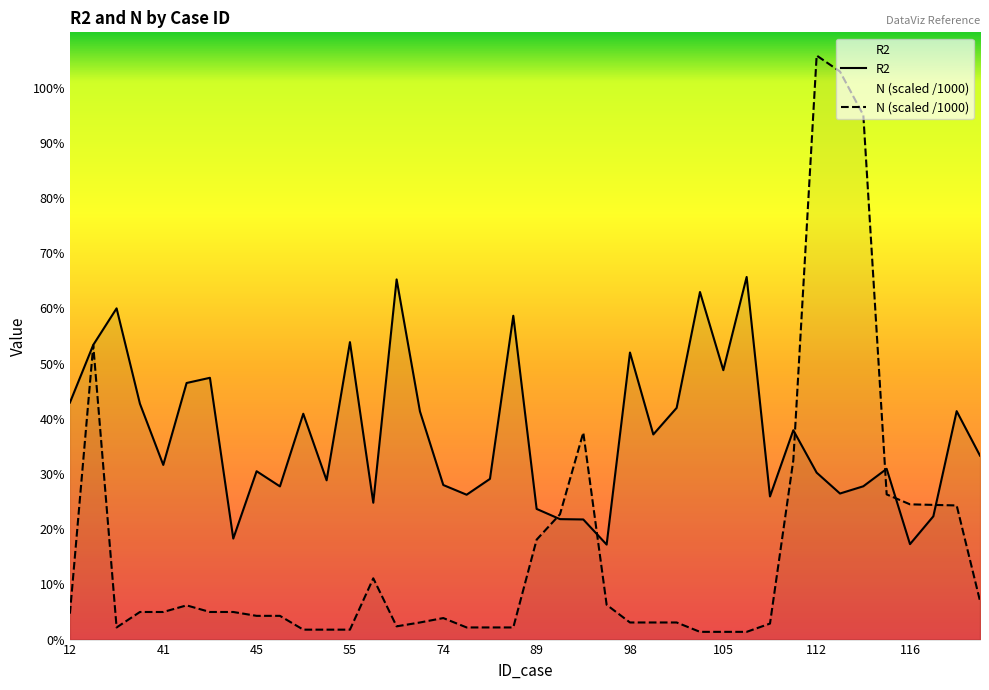

Reading left to right, what are all the values shown in this chart?

R2: 0.4	0.5	0.6	0.4	0.3	0.5	0.5	0.2	0.3	0.3	0.4	0.3	0.5	0.2	0.7	0.4	0.3	0.3	0.3	0.6	0.2	0.2	0.2	0.2	0.5	0.4	0.4	0.6	0.5	0.7	0.3	0.4	0.3	0.3	0.3	0.3	0.2	0.2	0.4	0.3
N_scaled: 0.0	0.5	0.0	0.1	0.1	0.1	0.1	0.1	0.0	0.0	0.0	0.0	0.0	0.1	0.0	0.0	0.0	0.0	0.0	0.0	0.2	0.2	0.4	0.1	0.0	0.0	0.0	0.0	0.0	0.0	0.0	0.3	1.1	1.0	0.9	0.3	0.2	0.2	0.2	0.1